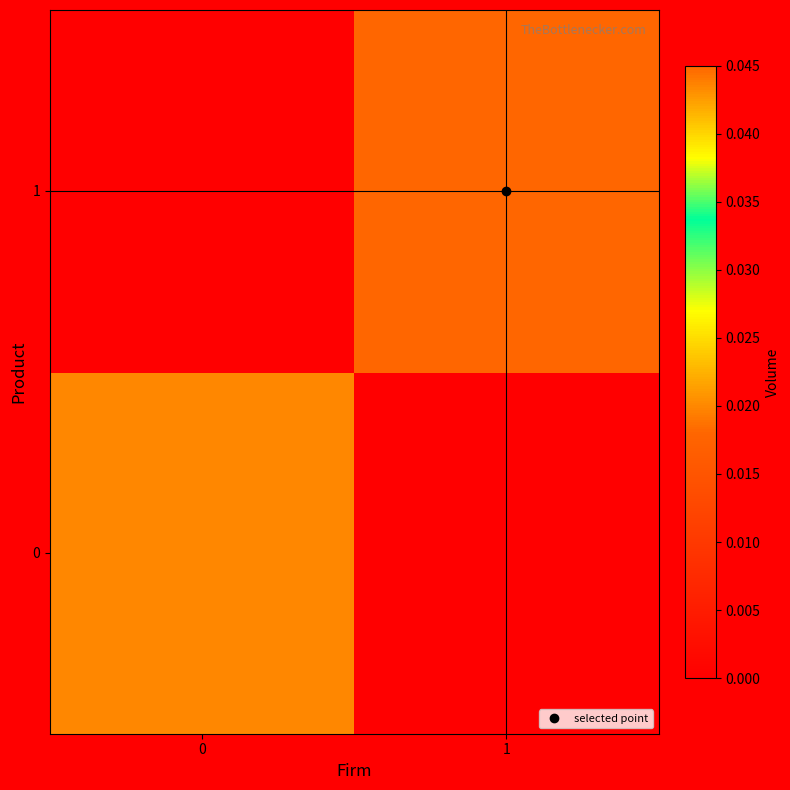

List the series in order of their peak value, highest first.

1, 0